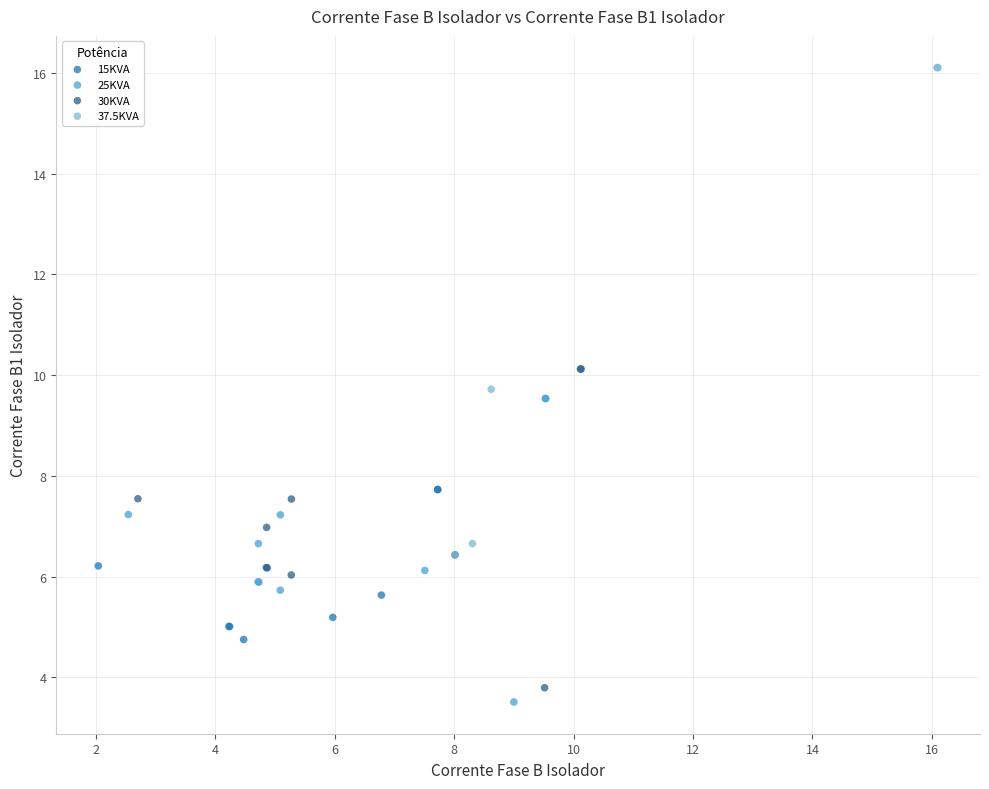

Which series has the largest Y range (max minus min)?

37.5KVA